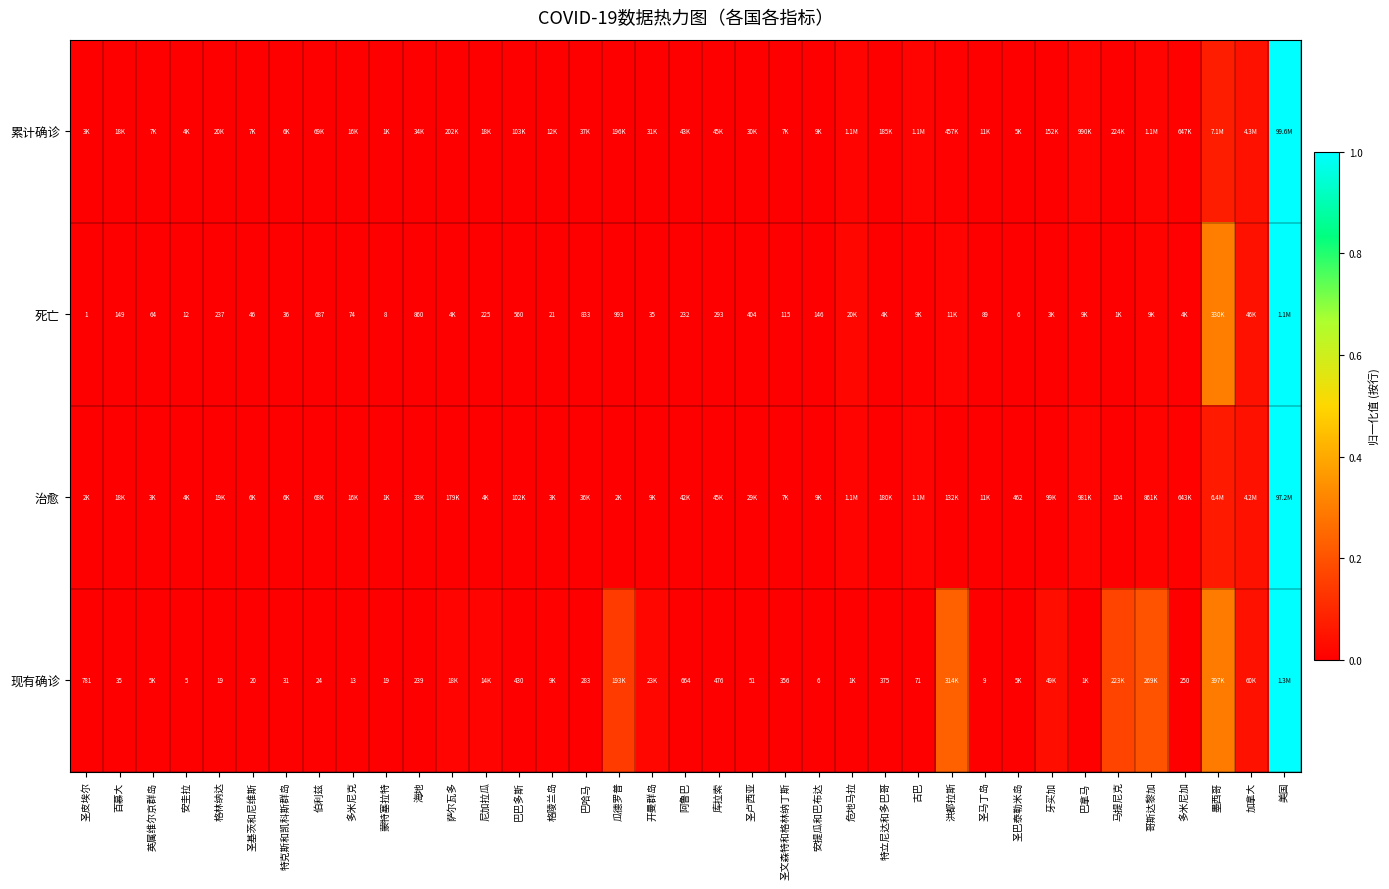

Is the value of 治愈 at 圣基茨和尼维斯 greater than the value of 死亡 at 库拉索?

No